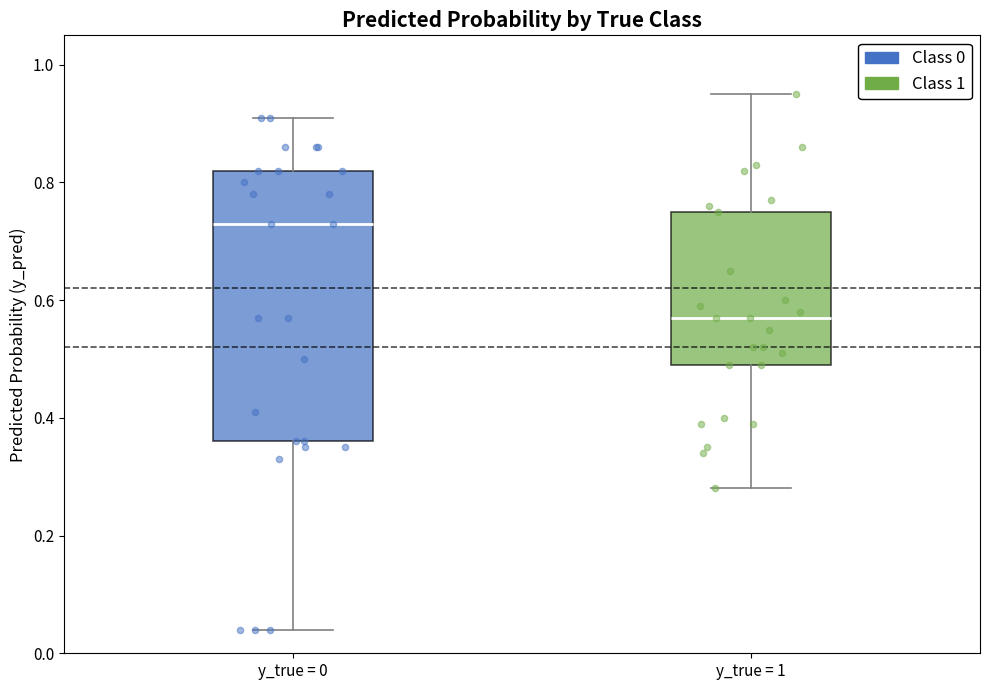

Reading left to right, transcribe this box plot: for each box, give where its median line is, the range the box spans, and where its two whiskers end, as read against the y-axis. The values are not printed on the chart, so give them approximately, as read against the axis.

y_true = 0: median 0.74, box 0.36 to 0.82, whiskers 0.04 to 0.92
y_true = 1: median 0.58, box 0.50 to 0.76, whiskers 0.28 to 0.96